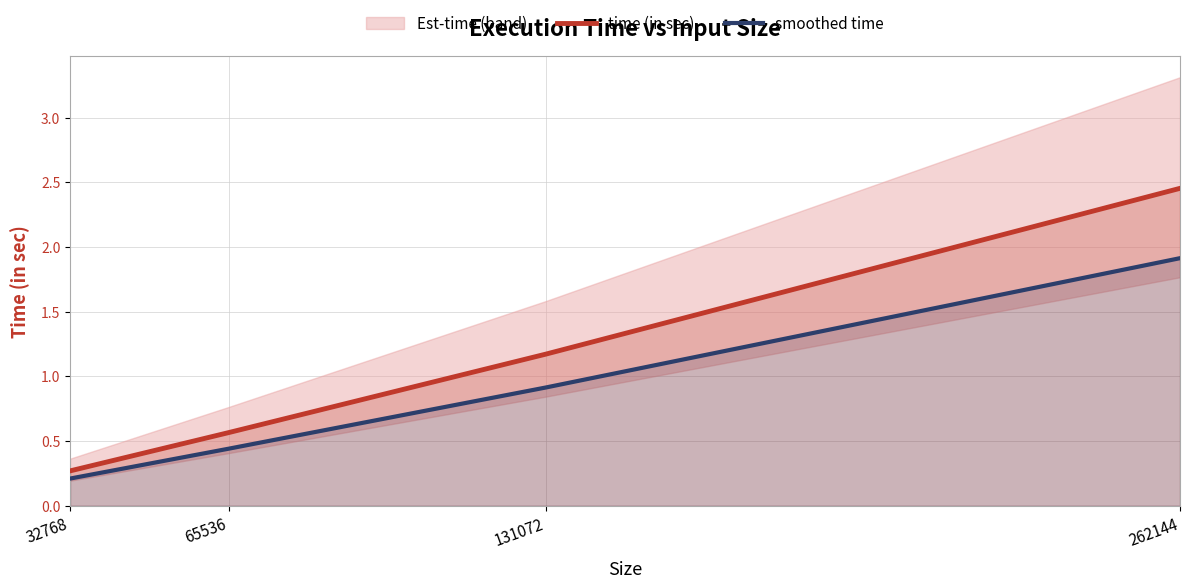

Which has a higher value, 32768 or 65536?

65536